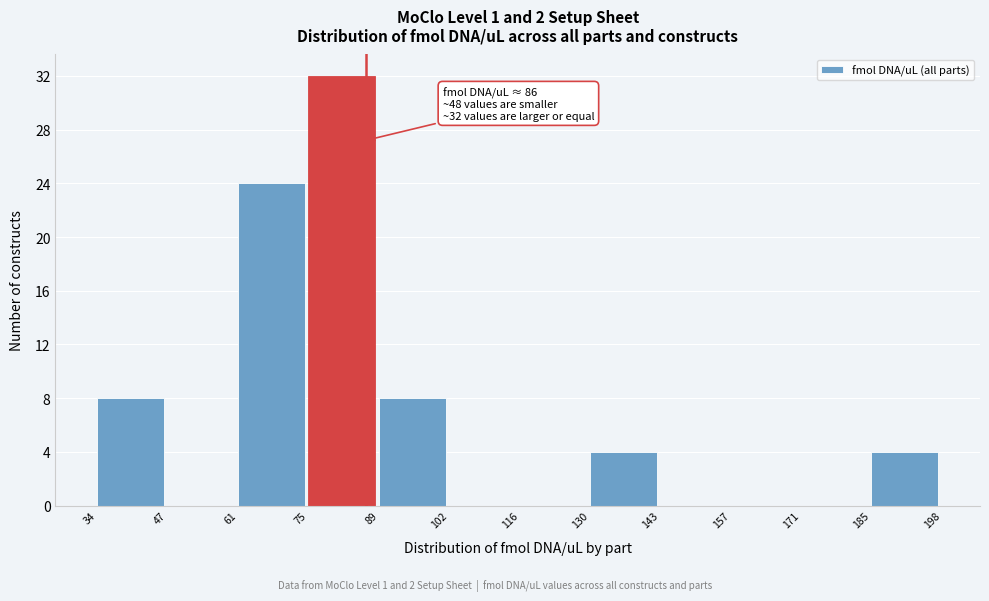

Over which range of the x-axis is the bar tallest?

75 to 89